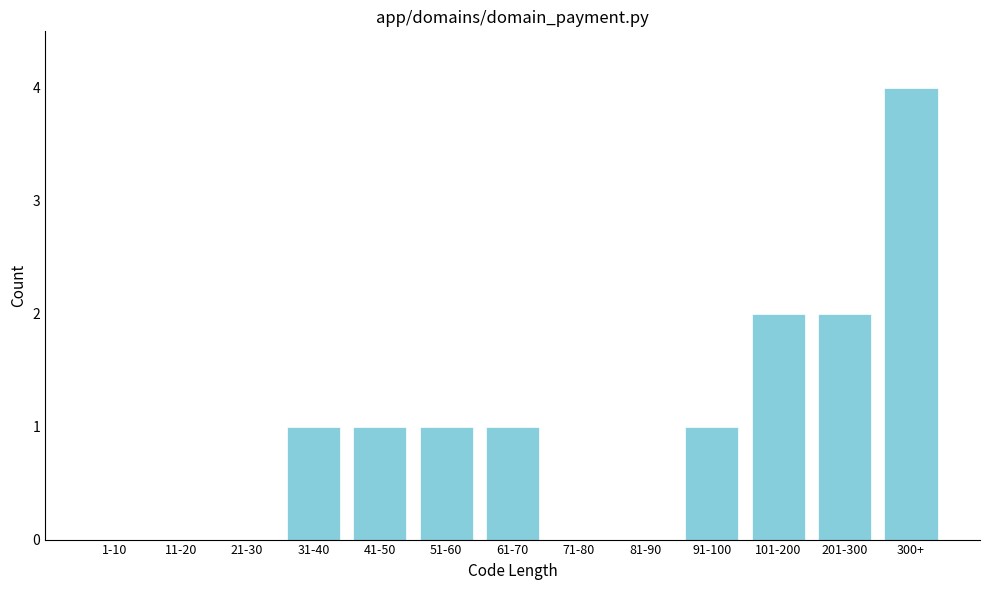

Reading left to right, what are all the values shown in this chart?

1-10=0	11-20=0	21-30=0	31-40=1	41-50=1	51-60=1	61-70=1	71-80=0	81-90=0	91-100=1	101-200=2	201-300=2	300+=4